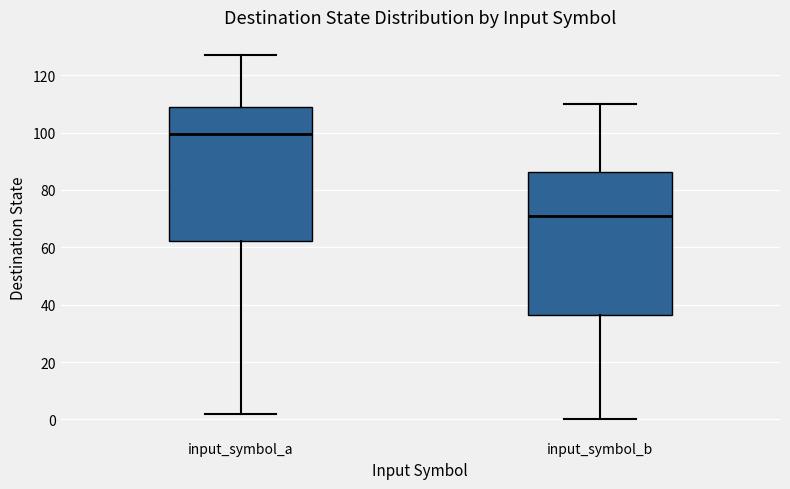

Reading left to right, read every box against the y-axis: the position of its median line, the range the box covers, and the ends of its whiskers. The values are not printed on the chart, so give them approximately, as read against the axis.

input_symbol_a: median 100, box 62 to 108, whiskers 2 to 128
input_symbol_b: median 72, box 36 to 86, whiskers 0 to 110